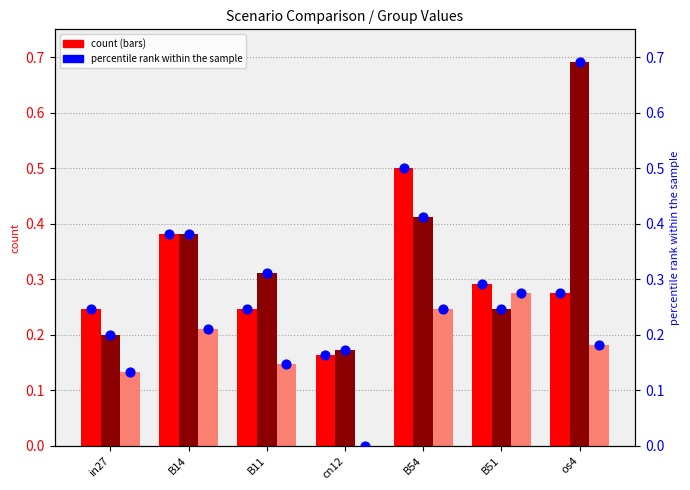

What is the total value across all series at in27?

1.2